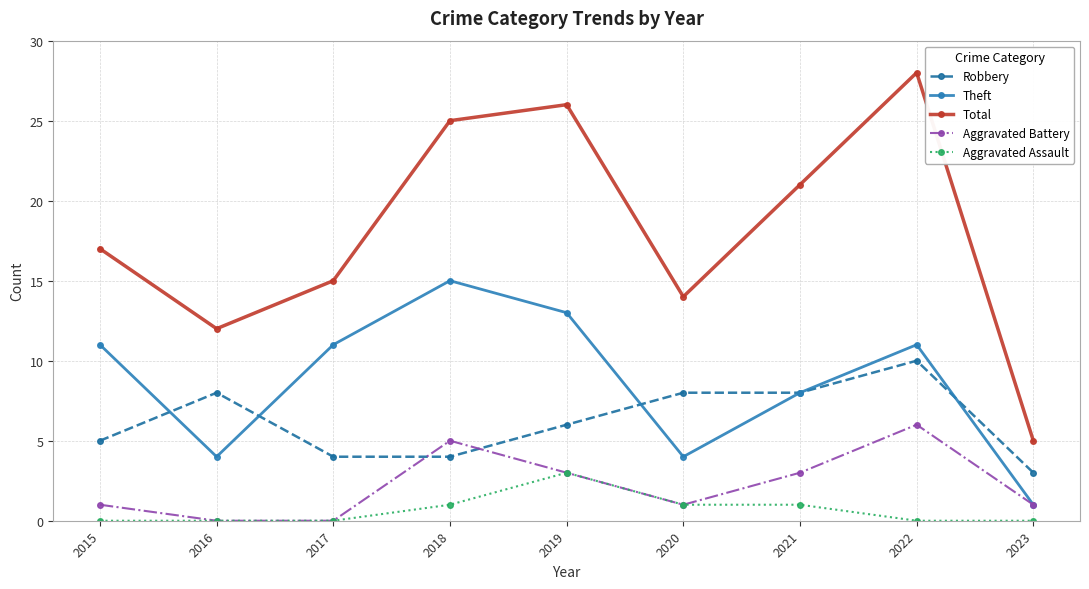

At which category is the sum across all series the highest?

2022